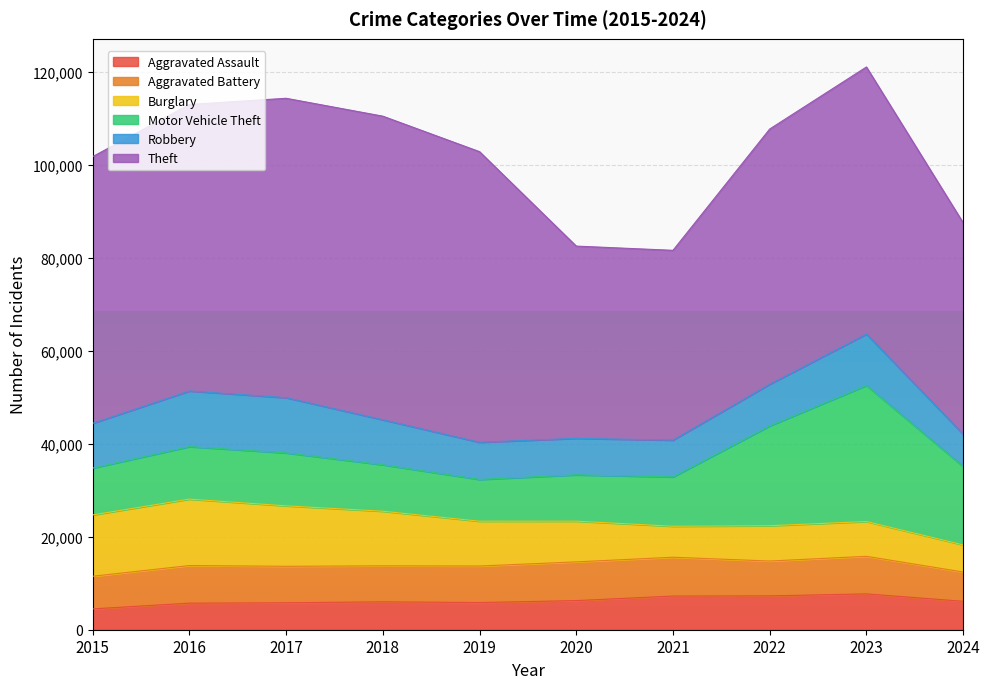

What value does the Robbery series have at 2024, to the nearest 10?

6940